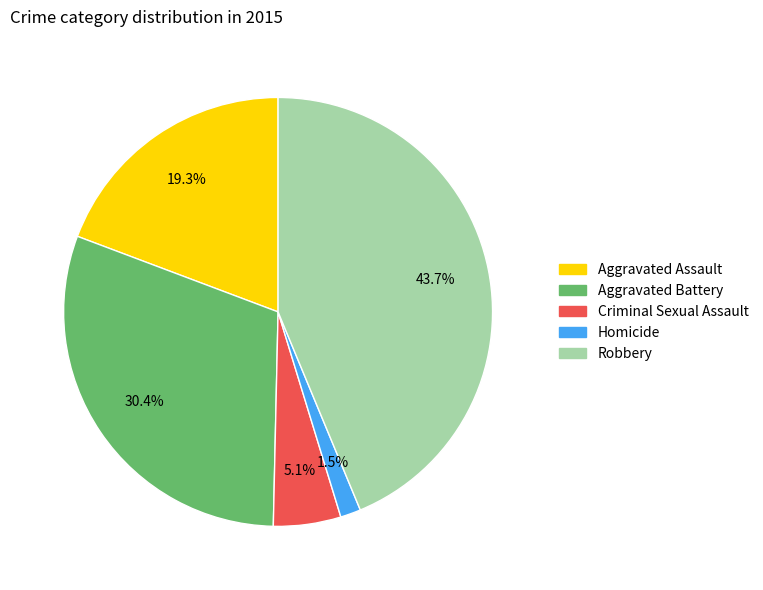

To the nearest percent, what is the combined percentage of Criminal Sexual Assault and Homicide?

7%